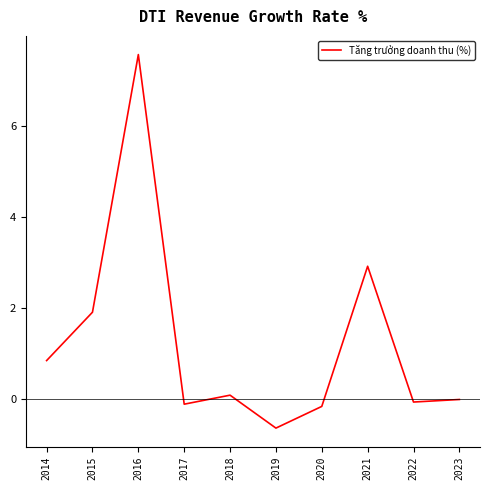

How many series are shown in this chart?

1